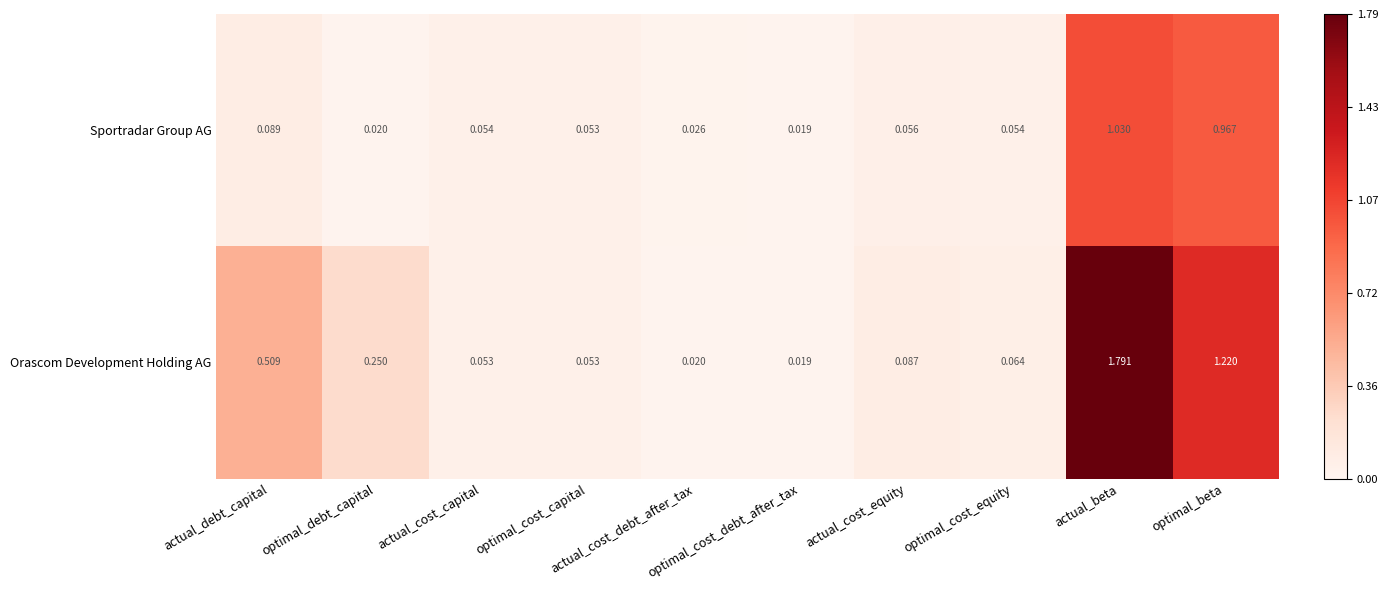

At which category is the sum across all series the highest?

actual_beta